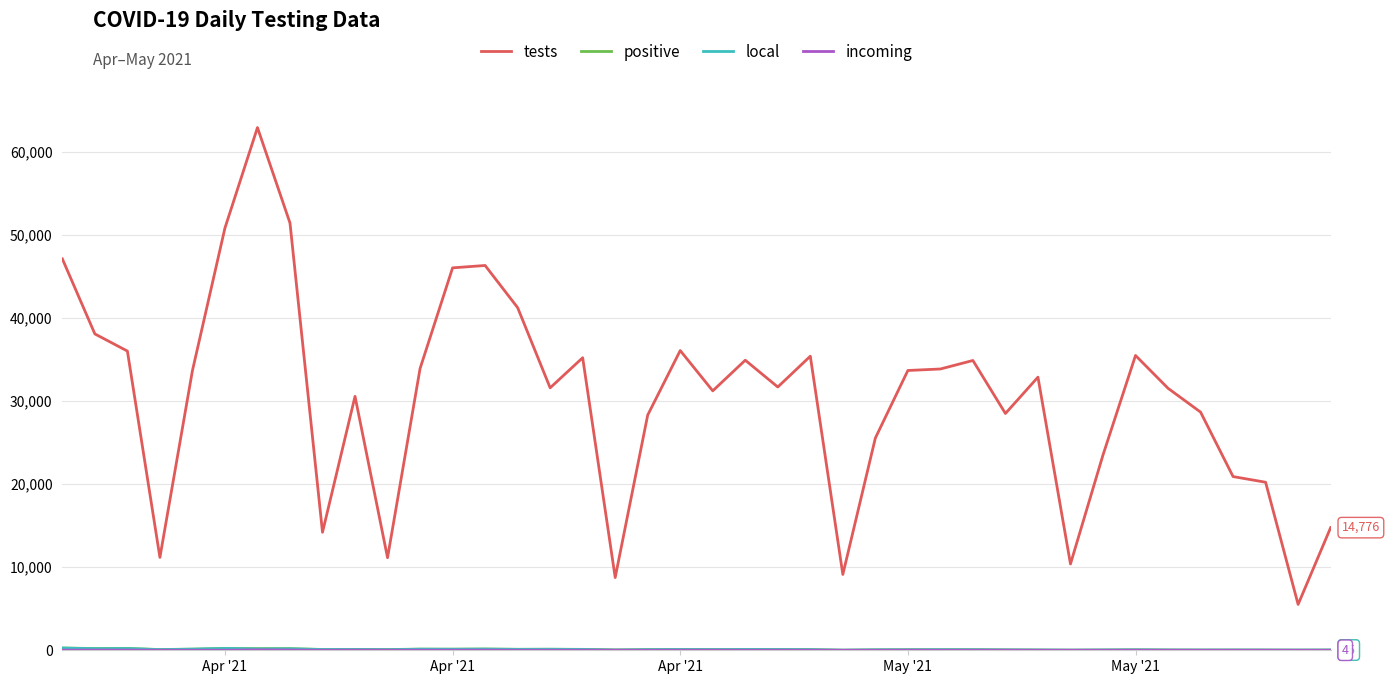

Which series has the widest spread of values?

tests